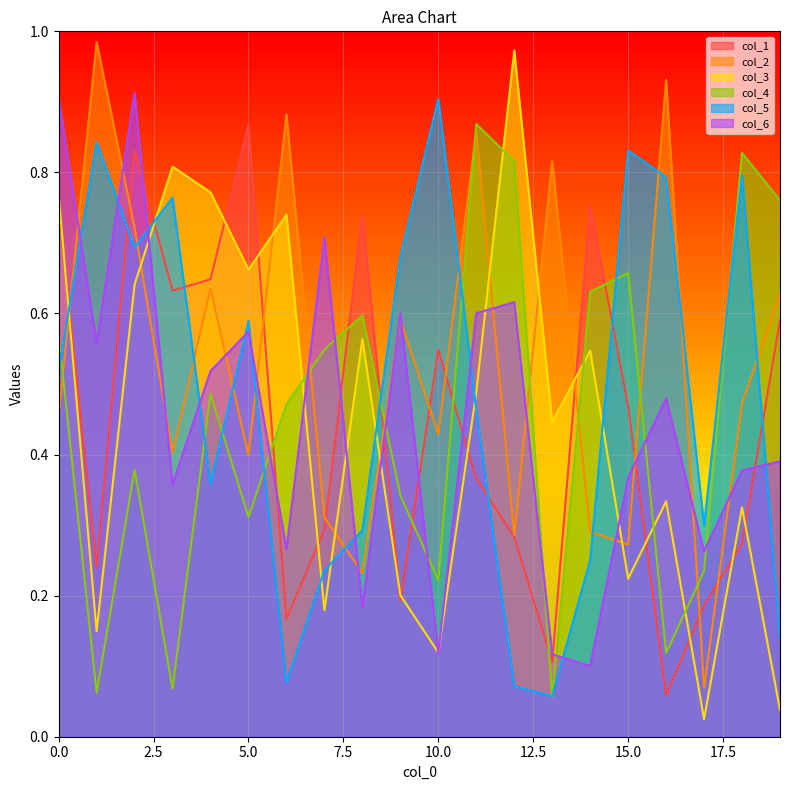

Is the value of col_1 at 5 greater than the value of col_5 at 16?

Yes